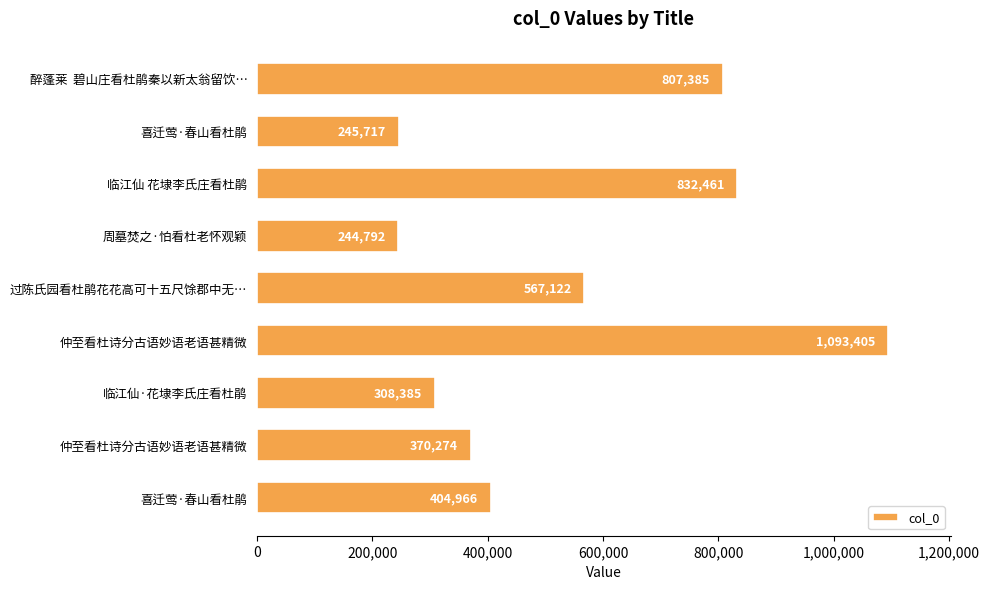

What is the sum of all values?

4874507